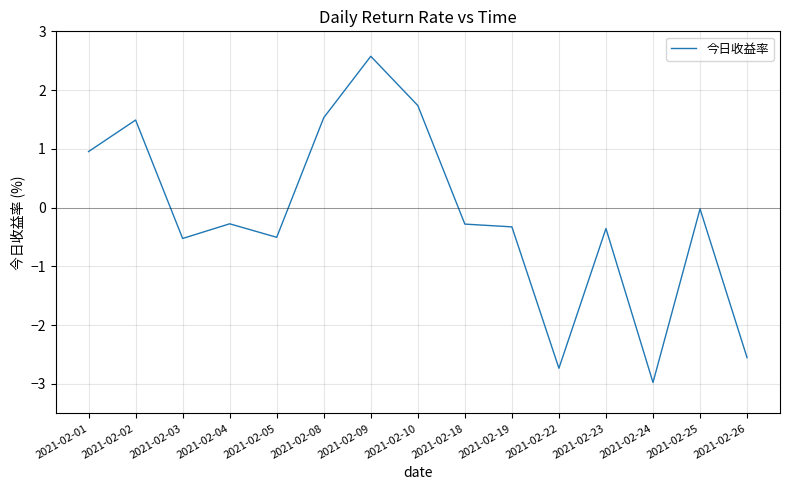

Read the value at 2021-02-19.

-0.3